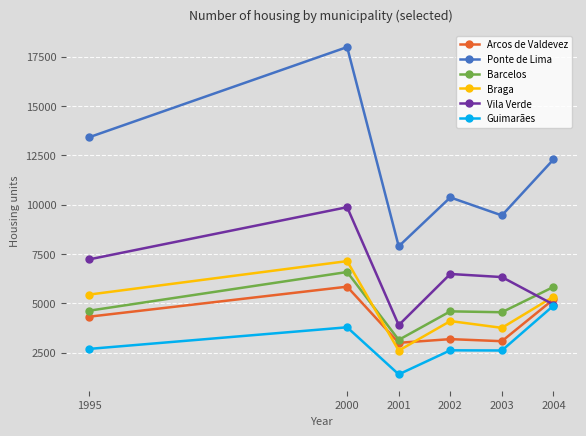

What is the greatest value displayed?

17979